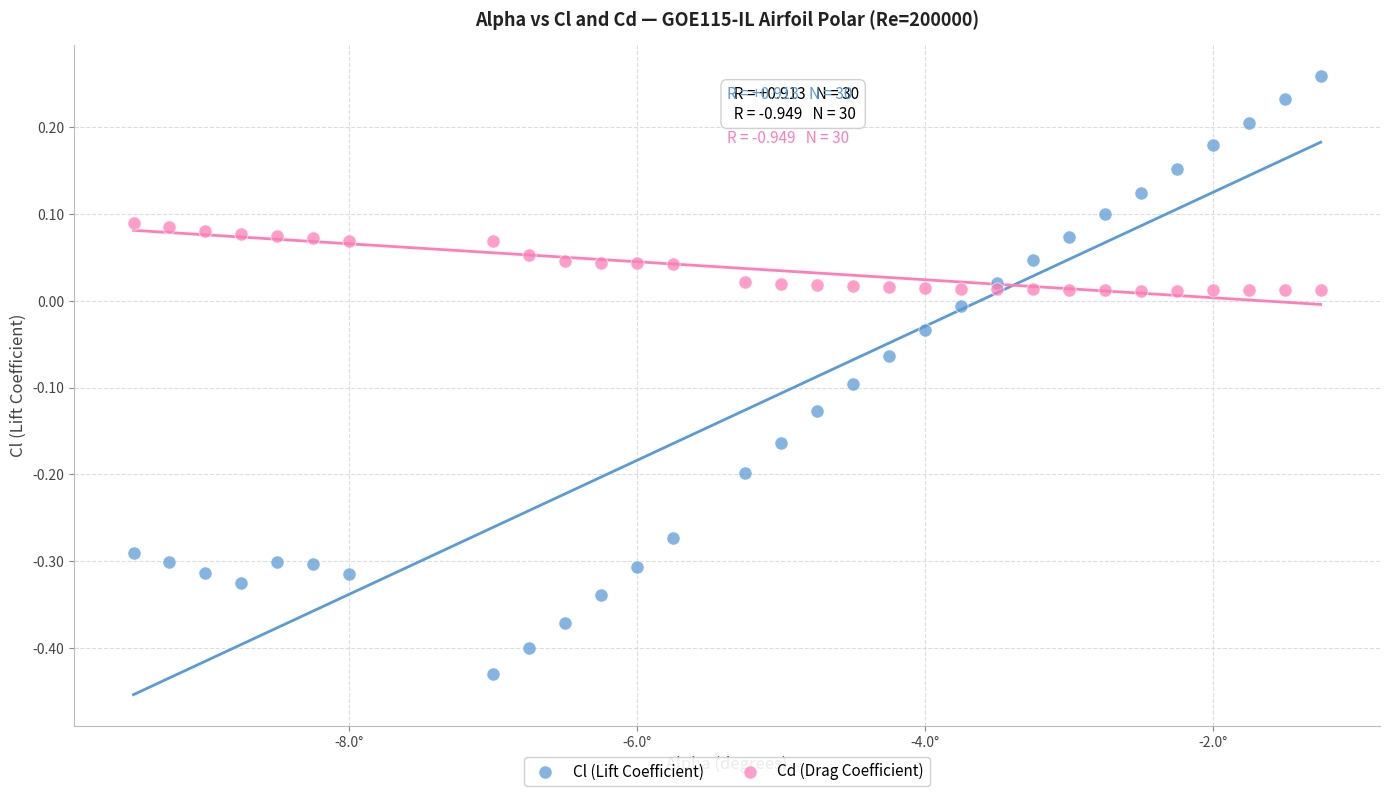

Which series has the widest spread of Y values?

Cl (Lift Coefficient)